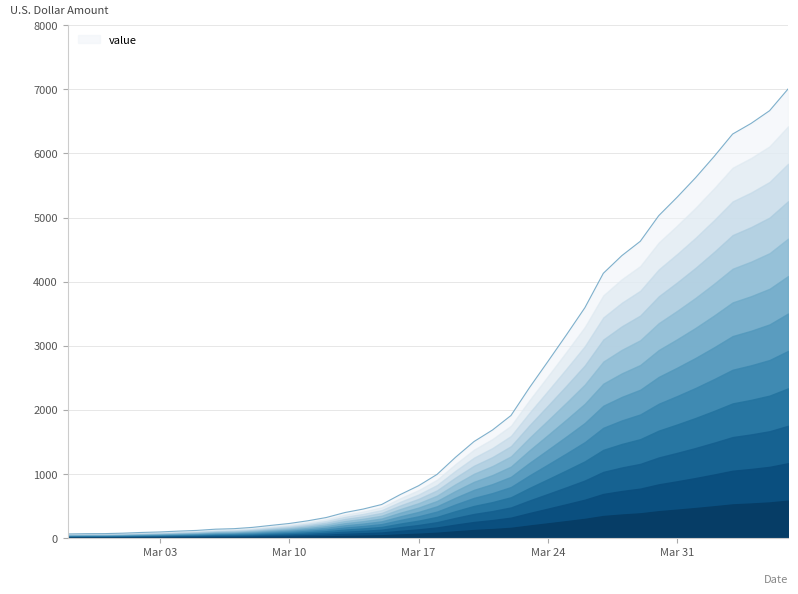

What is the maximum value shown in the chart?

7005